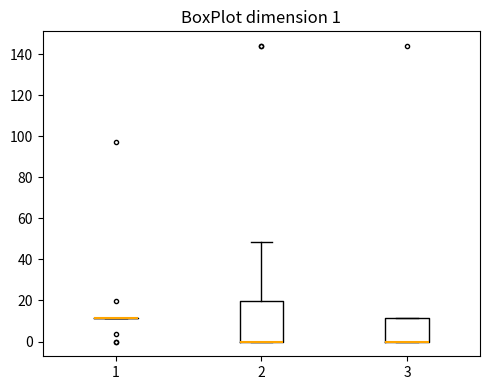

Comparing the boxes themselves (not the whiskers), which one is the tallest?

2